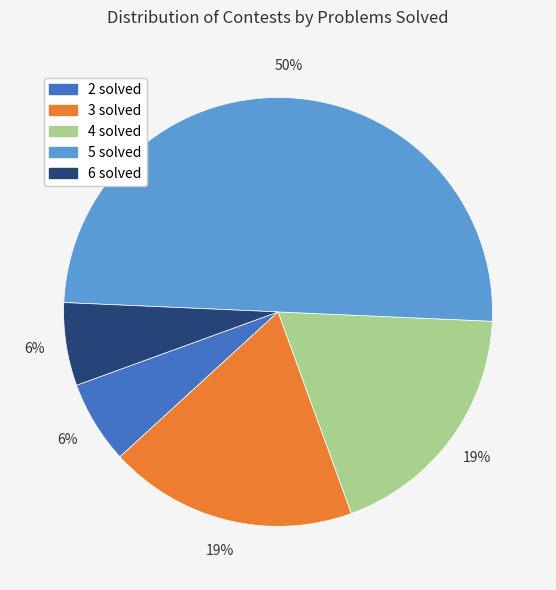

The 3 solved slice represents 19% of the pie. True or false?

True